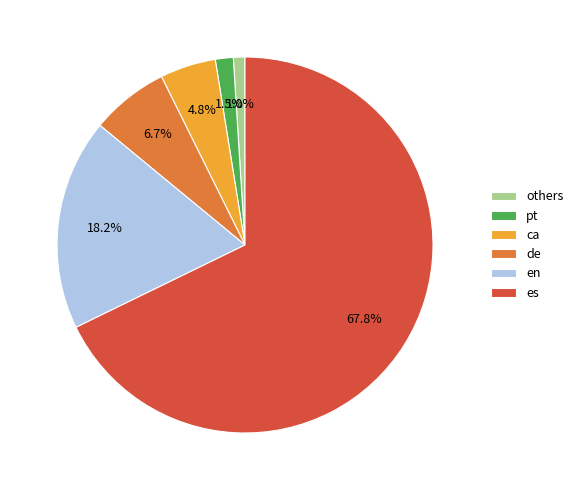

Rank the categories by value from lowest to highest.

others, pt, ca, de, en, es